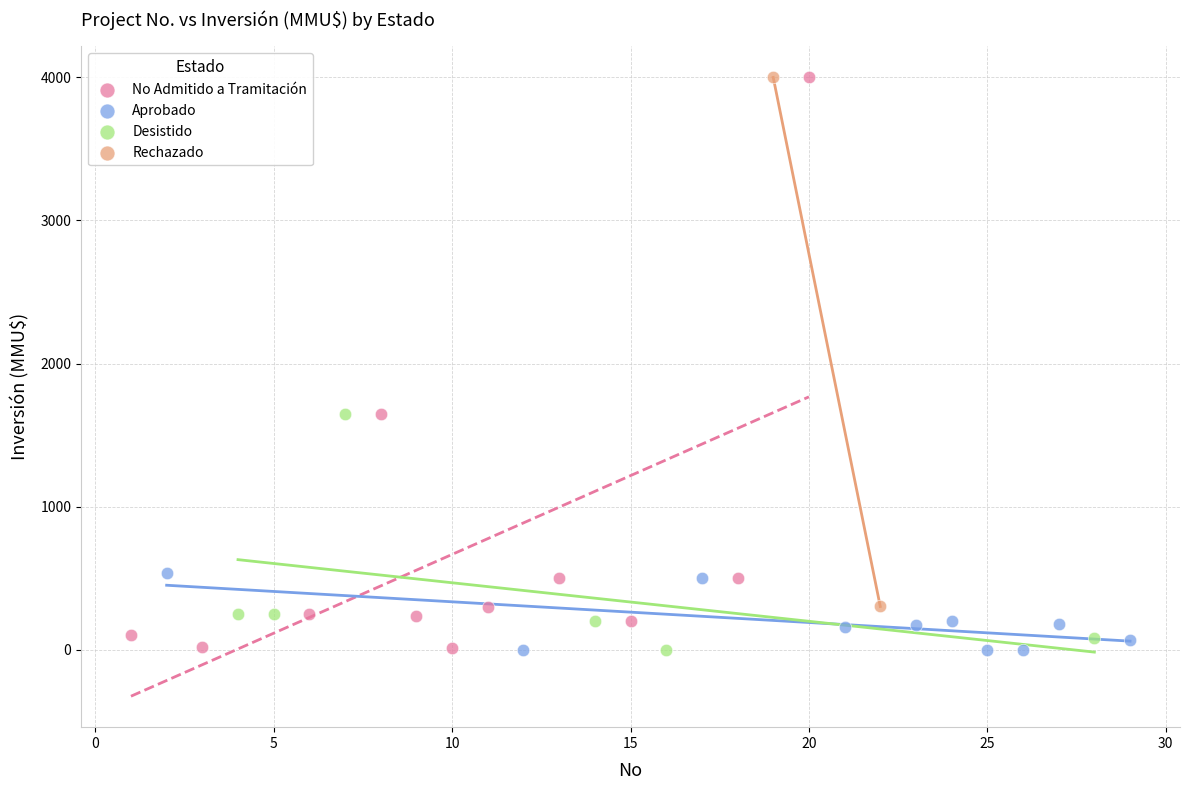

What are all the series names shown in the legend?

No Admitido a Tramitación, Aprobado, Desistido, Rechazado